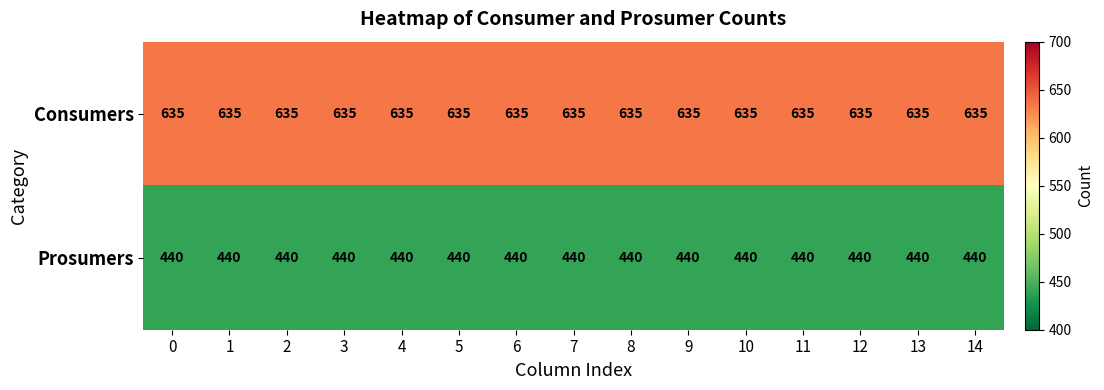

Rank the series at 14 from lowest to highest value.

Prosumers, Consumers